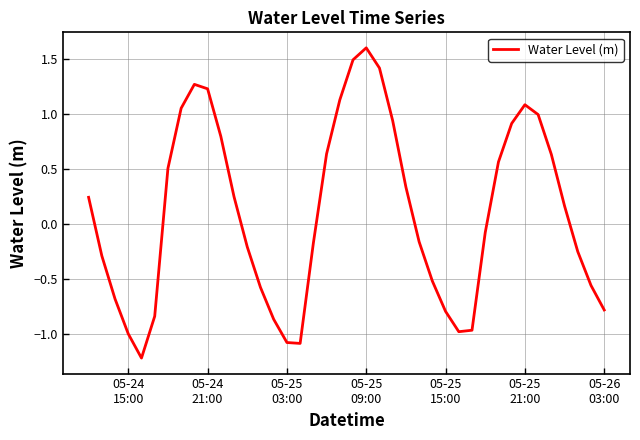

What is the difference between the maximum and minimum values?

2.8